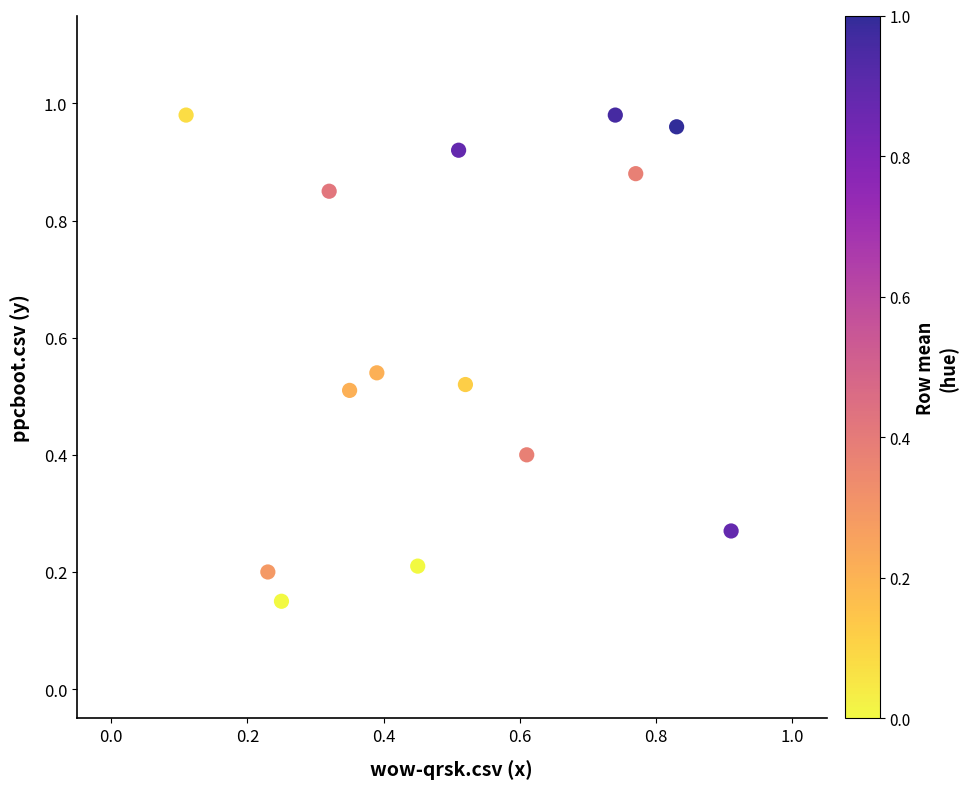

How many points are shown in the scatter plot?

14